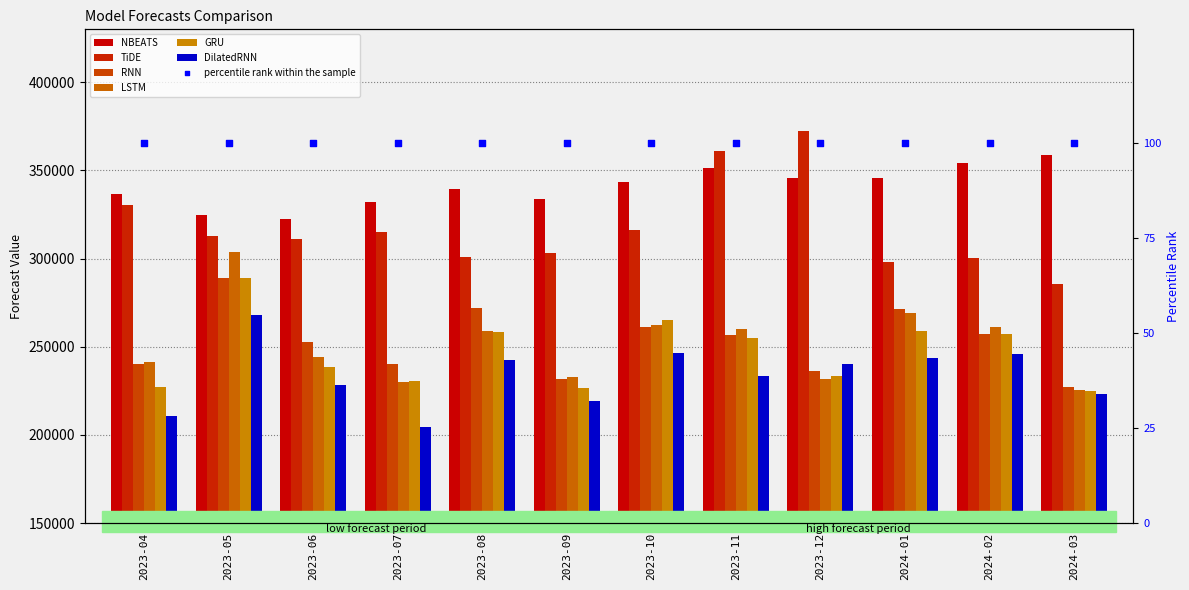

Which series has the largest total across all categories?

NBEATS